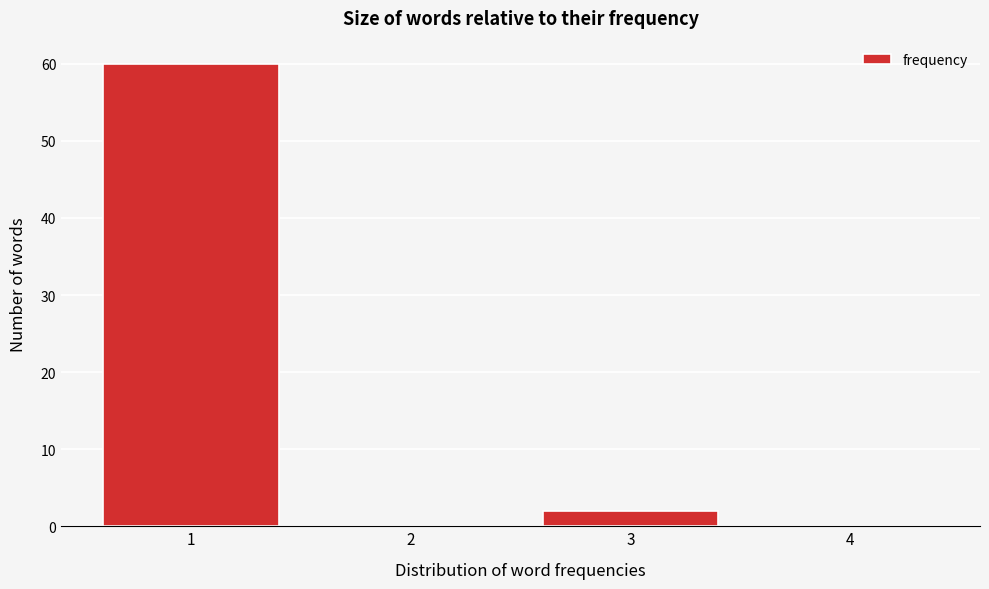

Reading right to left, what are all the values shown in this chart?

4=0	3=2	2=0	1=60